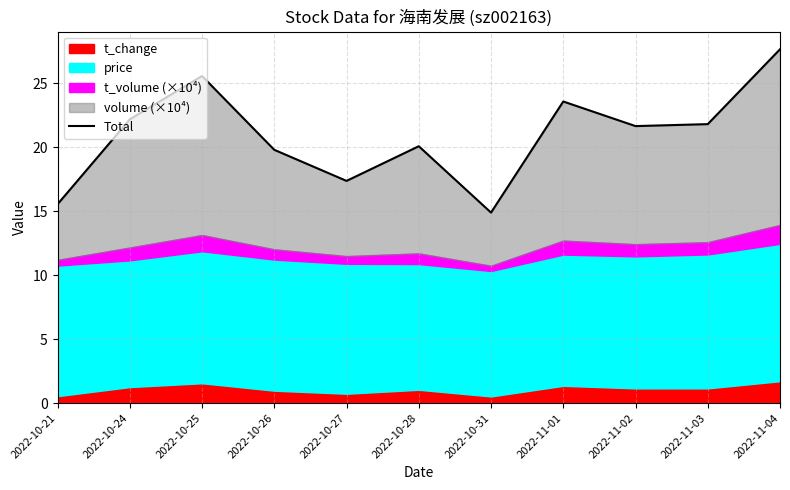

How many data points are above 21?

6